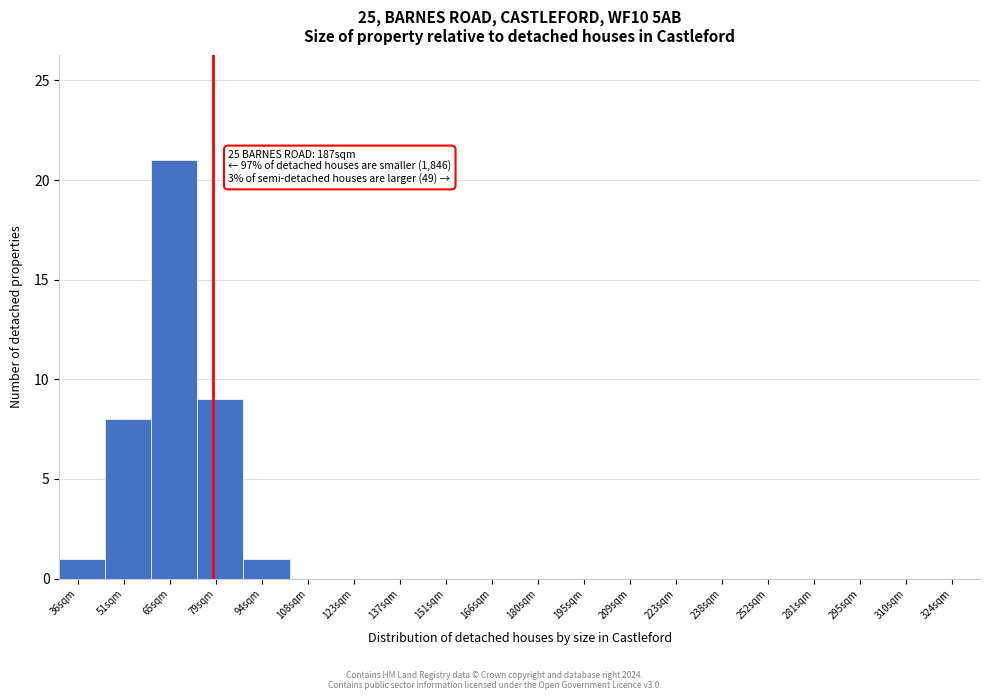

Reading left to right, what are all the values shown in this chart?

36sqm=1	51sqm=8	65sqm=21	79sqm=9	94sqm=1	108sqm=0	123sqm=0	137sqm=0	151sqm=0	166sqm=0	180sqm=0	195sqm=0	209sqm=0	223sqm=0	238sqm=0	252sqm=0	281sqm=0	295sqm=0	310sqm=0